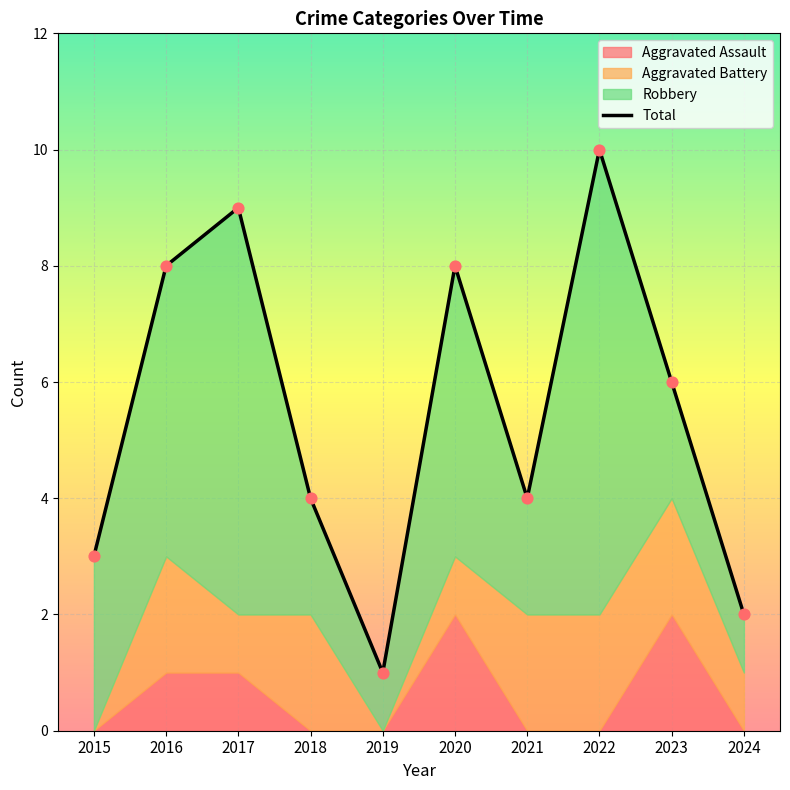

Between 2022 and 2018, which is larger?

2022